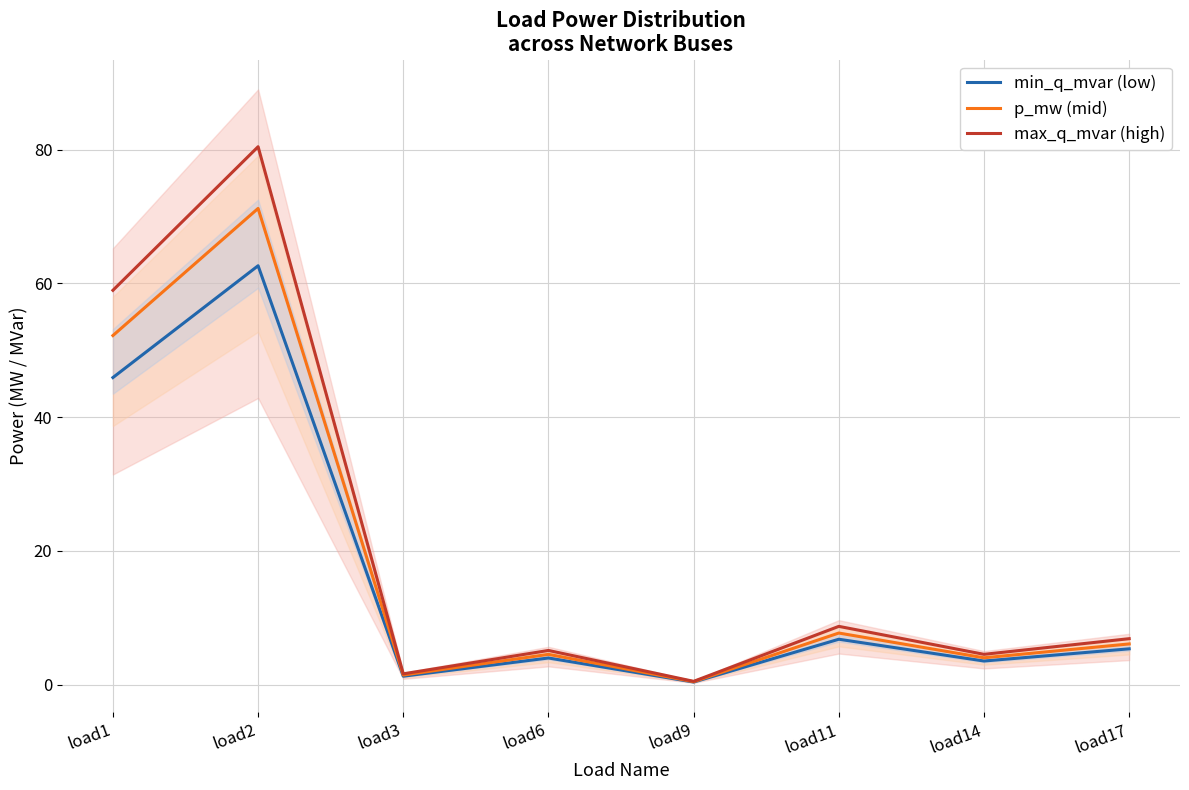

Count the number of data series in this chart.

3